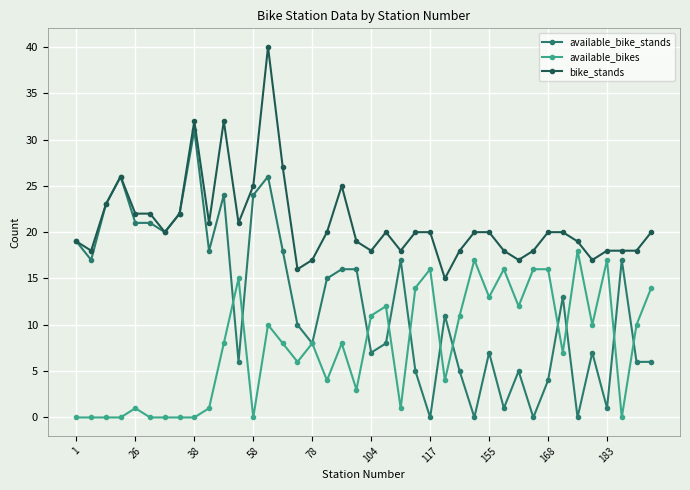

How many data points does each series have?

40